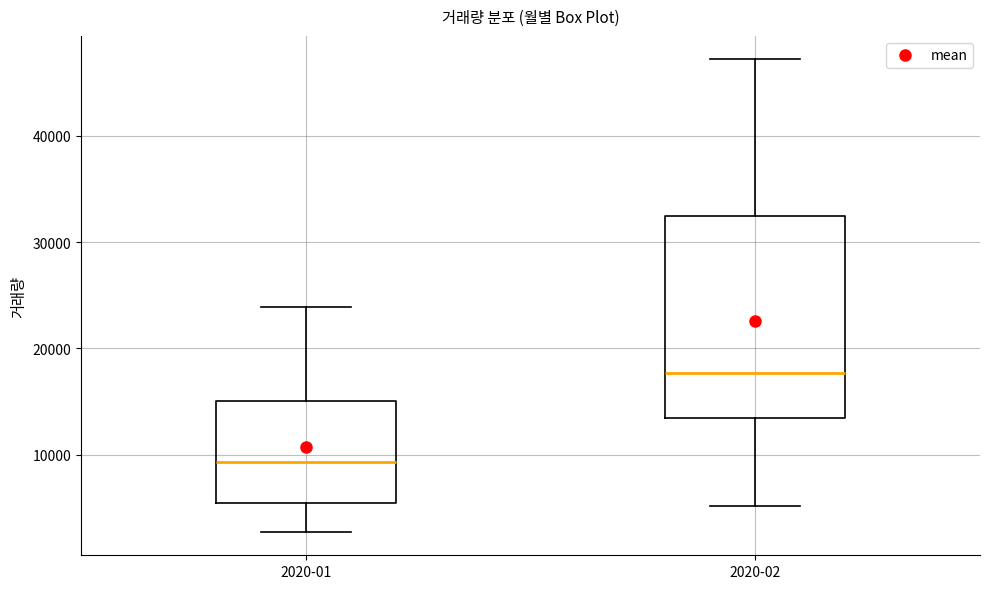

Which box has the highest median line?

2020-02